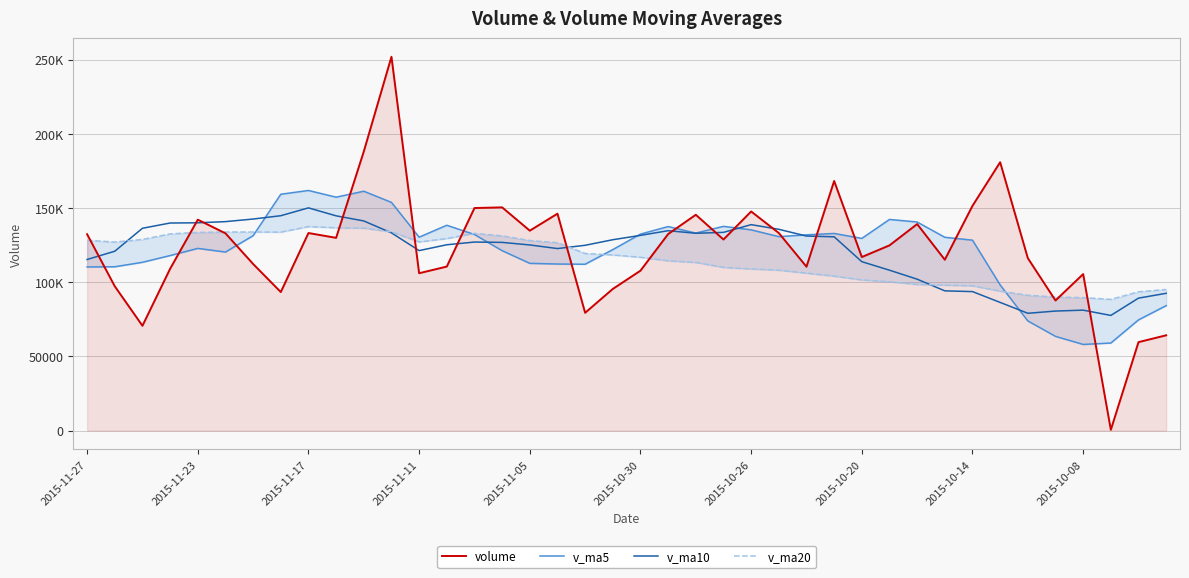

What is the greatest value displayed?

251885.2